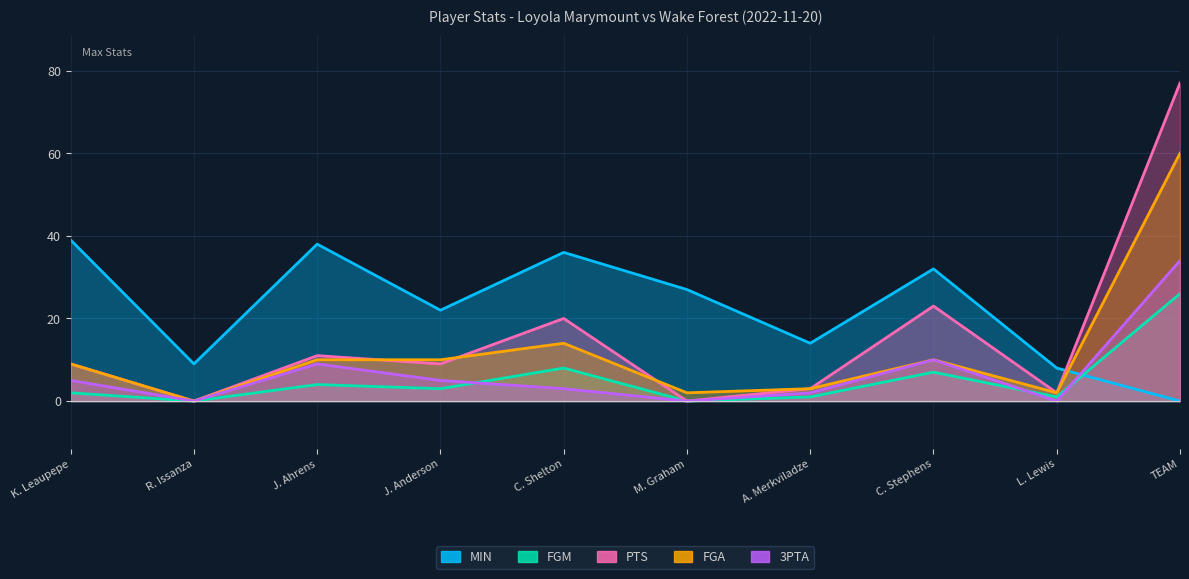

Does the chart display data point markers on the line(s)?

No